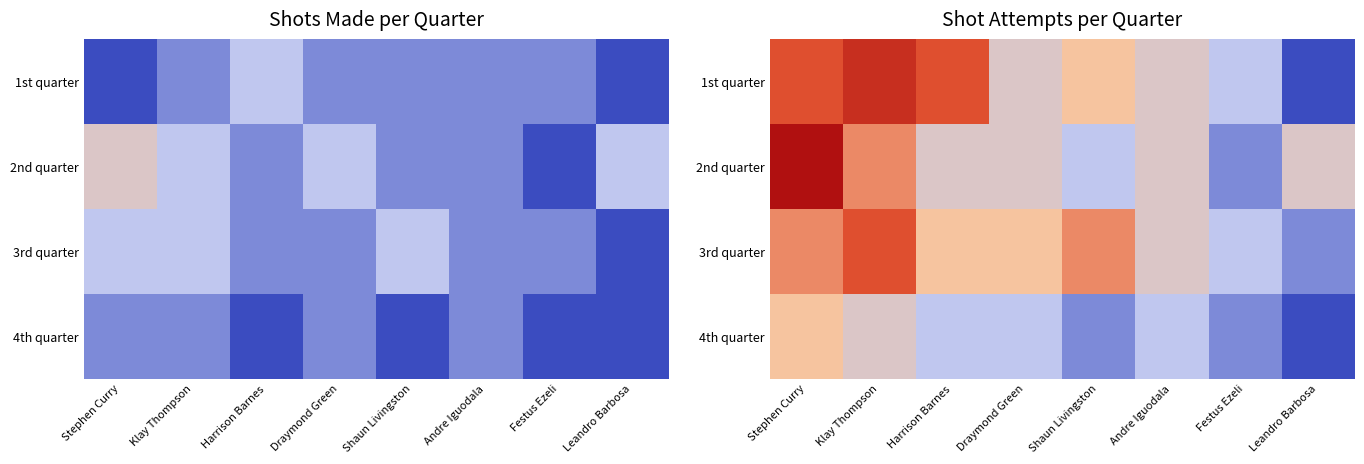

Rank the categories by 4th quarter value from lowest to highest.

Leandro Barbosa, Shaun Livingston, Festus Ezeli, Harrison Barnes, Draymond Green, Andre Iguodala, Klay Thompson, Stephen Curry